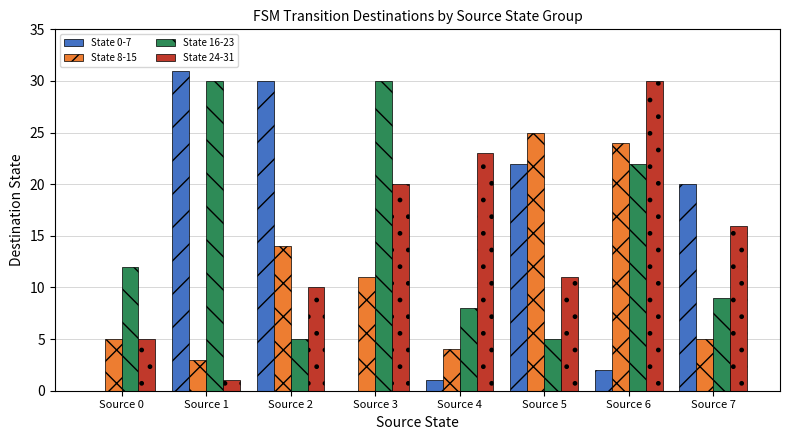

Where does the State 0-7 series first go above 20?

Source 1